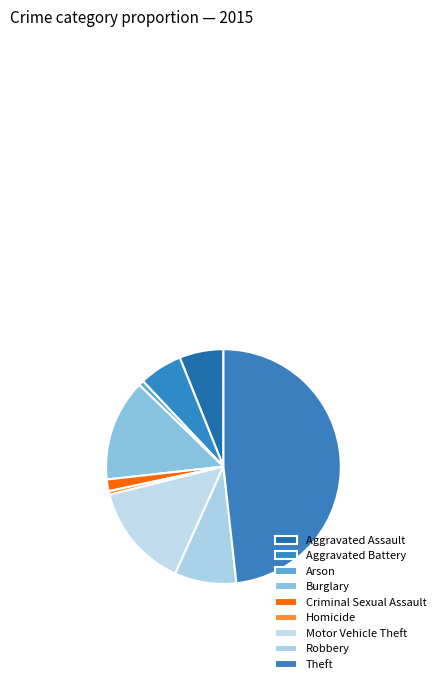

How many segments does this pie chart have?

9